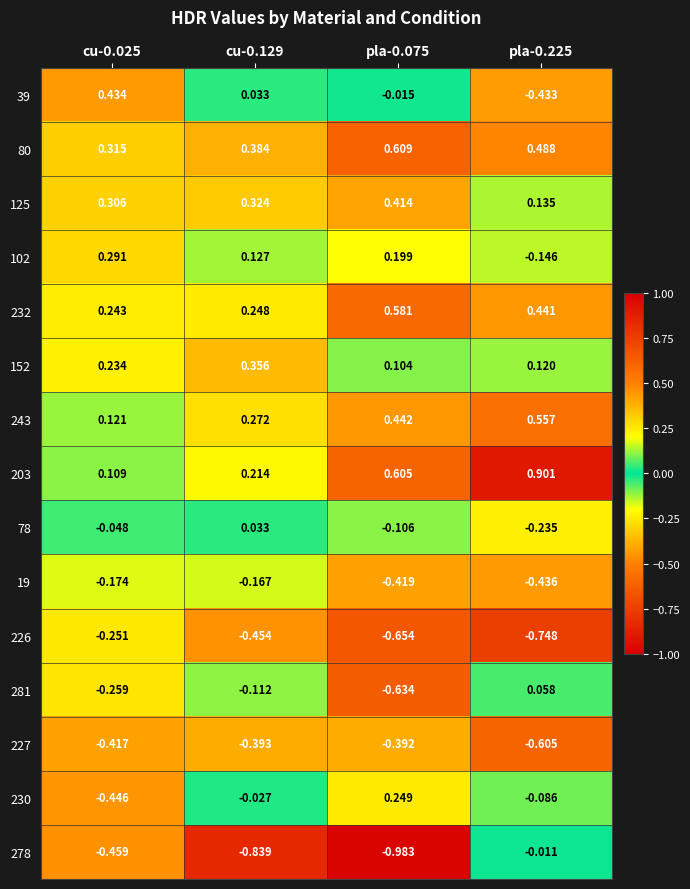

Is the value of 152 at cu-0.129 greater than the value of 125 at pla-0.075?

No